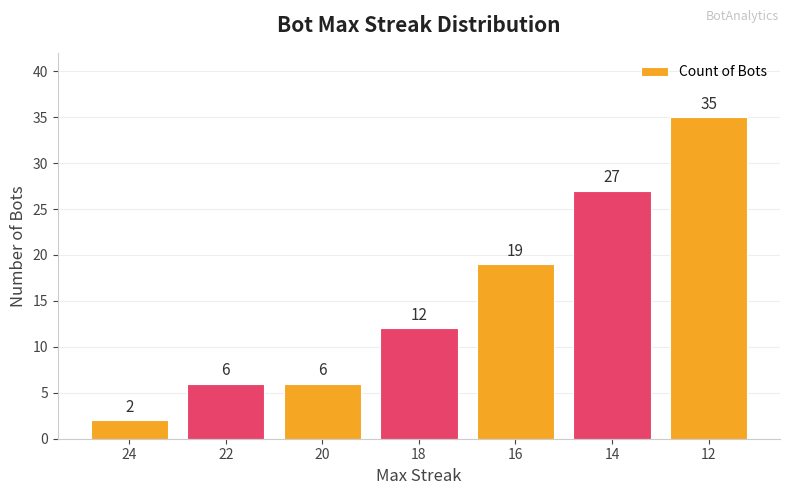

Reading left to right, list all the values displayed in this chart.

2	6	6	12	19	27	35